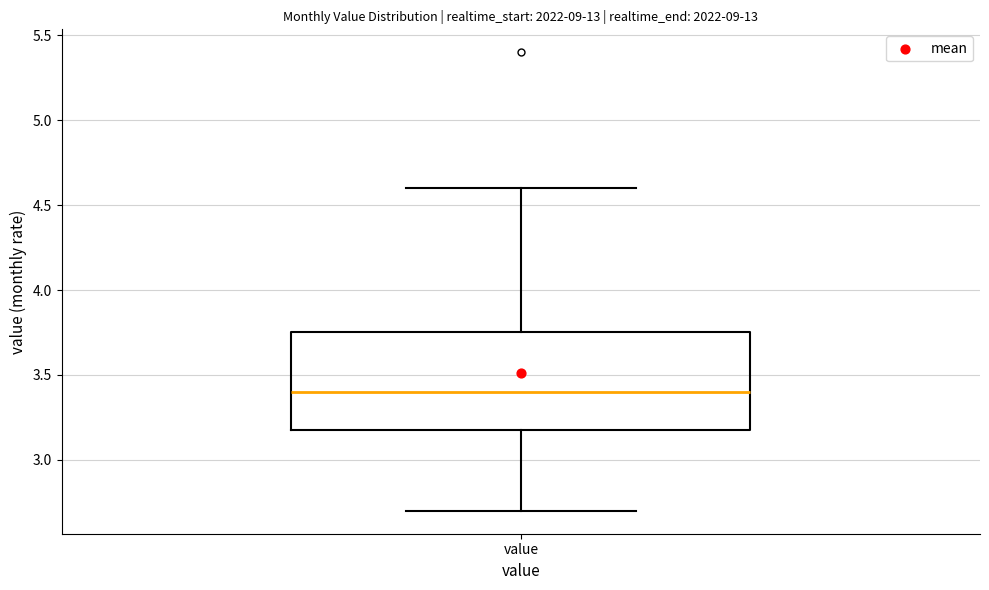

Where is the upper edge of the box for value on the y-axis? The values are not printed on the chart, so give them approximately, as read against the axis.

3.75